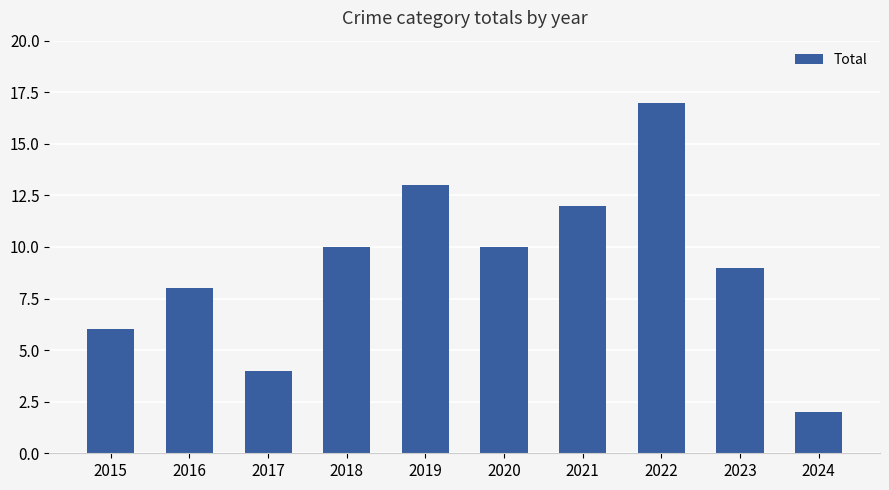

Does the chart contain any negative values?

No